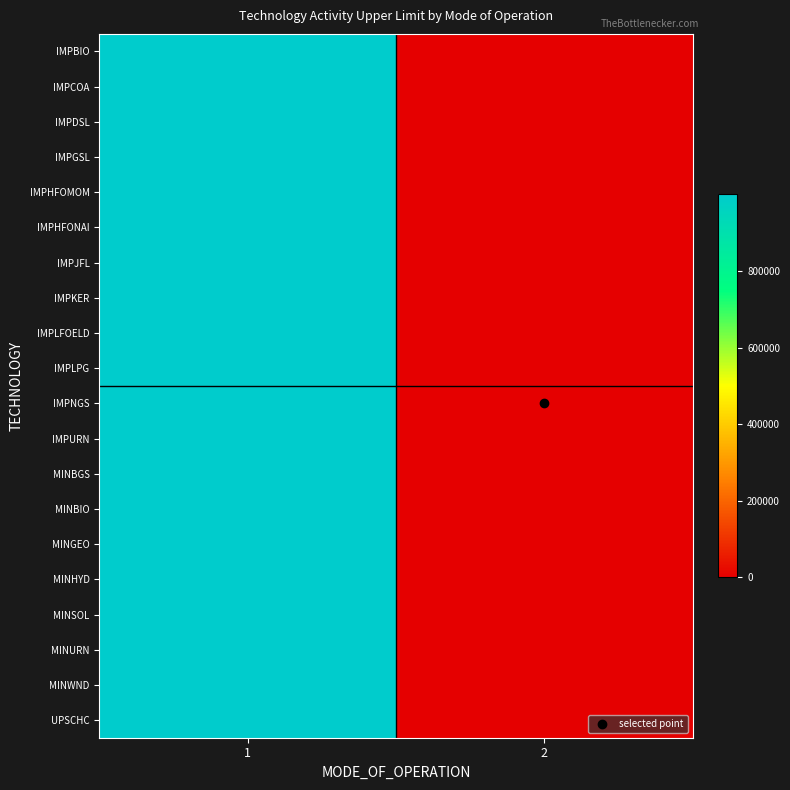

Reading left to right, list all the values displayed in this chart.

IMPBIO: 1=999999	2=0
IMPCOA: 1=999999	2=0
IMPDSL: 1=999999	2=0
IMPGSL: 1=999999	2=0
IMPHFOMOM: 1=999999	2=0
IMPHFONAI: 1=999999	2=0
IMPJFL: 1=999999	2=0
IMPKER: 1=999999	2=0
IMPLFOELD: 1=999999	2=0
IMPLPG: 1=999999	2=0
IMPNGS: 1=999999	2=0
IMPURN: 1=999999	2=0
MINBGS: 1=999999	2=0
MINBIO: 1=999999	2=0
MINGEO: 1=999999	2=0
MINHYD: 1=999999	2=0
MINSOL: 1=999999	2=0
MINURN: 1=999999	2=0
MINWND: 1=999999	2=0
UPSCHC: 1=999999	2=0